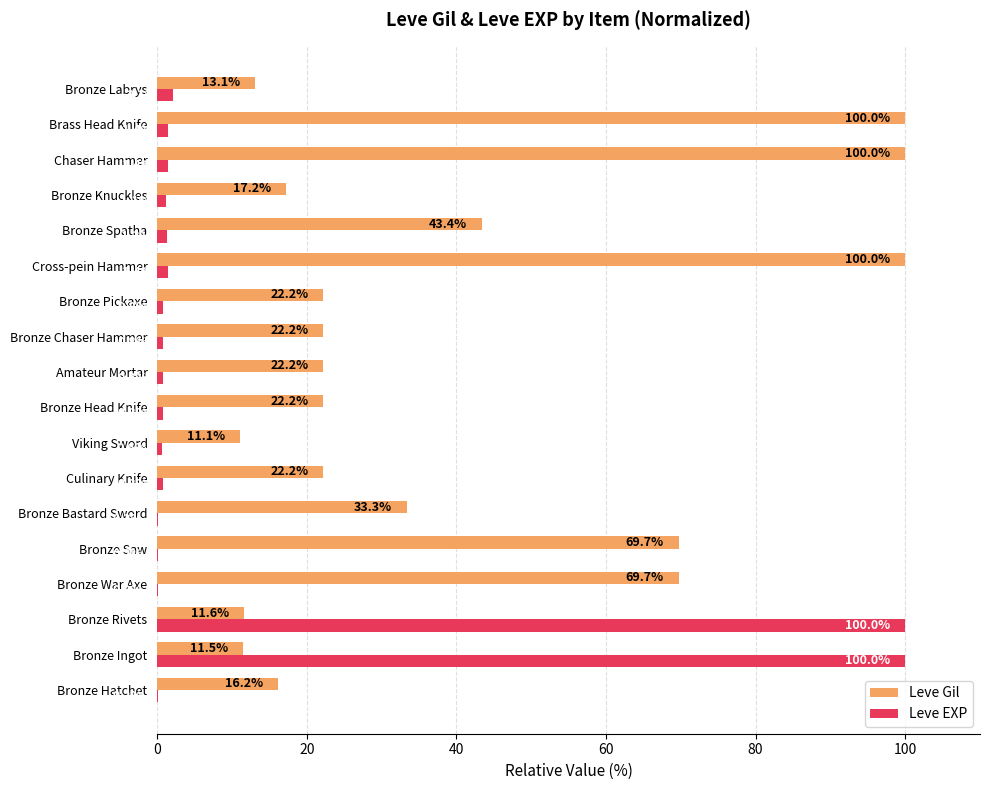

What is the total value across all series at Bronze War Axe?

69.9